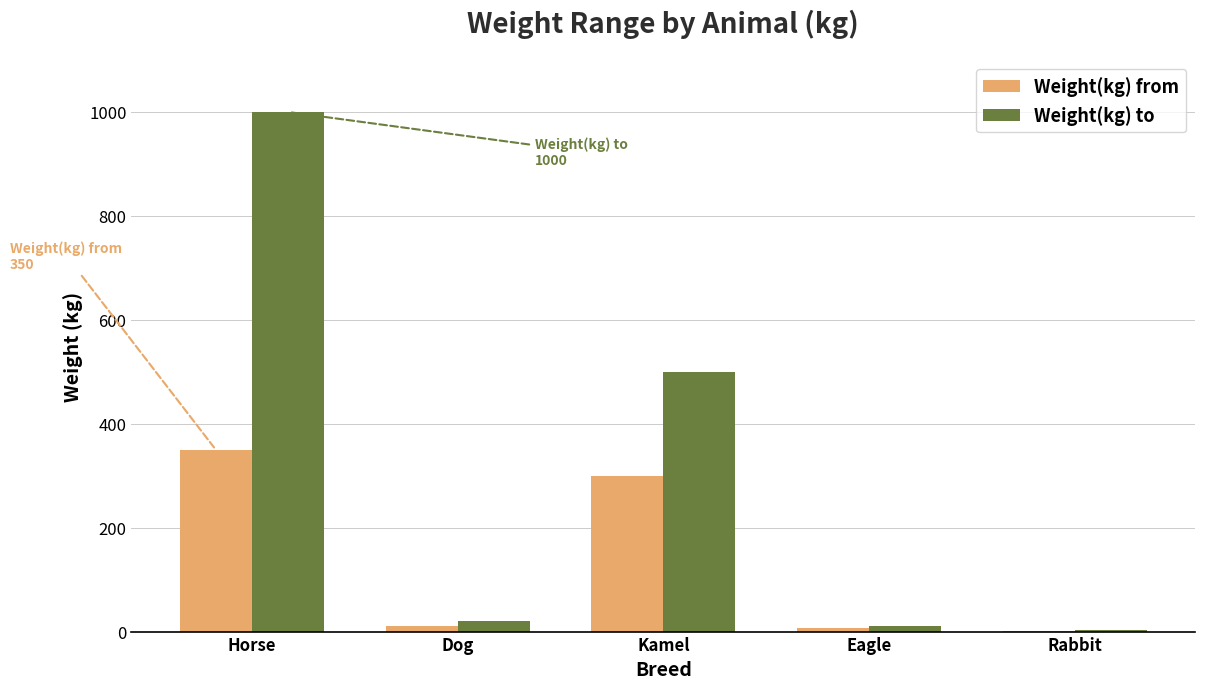

What is the greatest value displayed?

1000